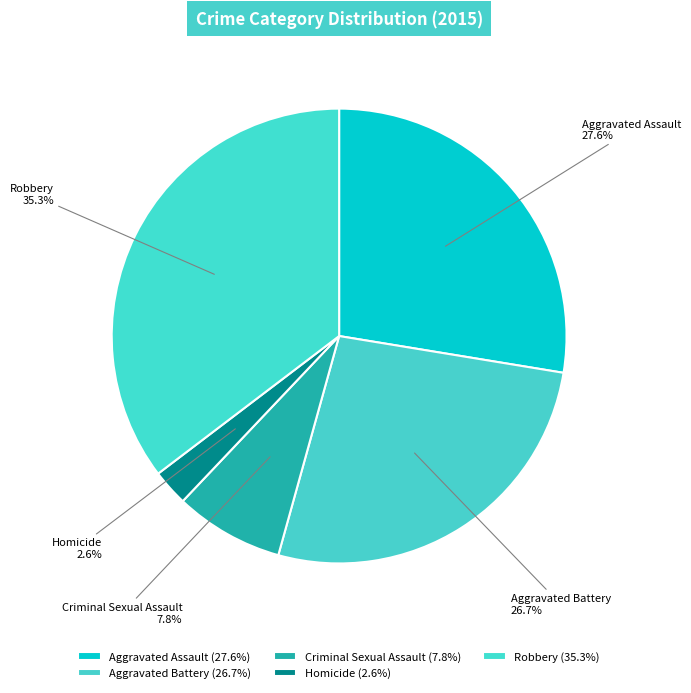

Rank the categories by value from highest to lowest.

Robbery, Aggravated Assault, Aggravated Battery, Criminal Sexual Assault, Homicide